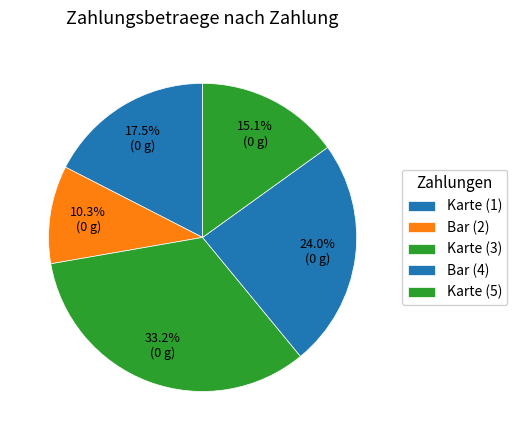

How many slices are in this pie chart?

5